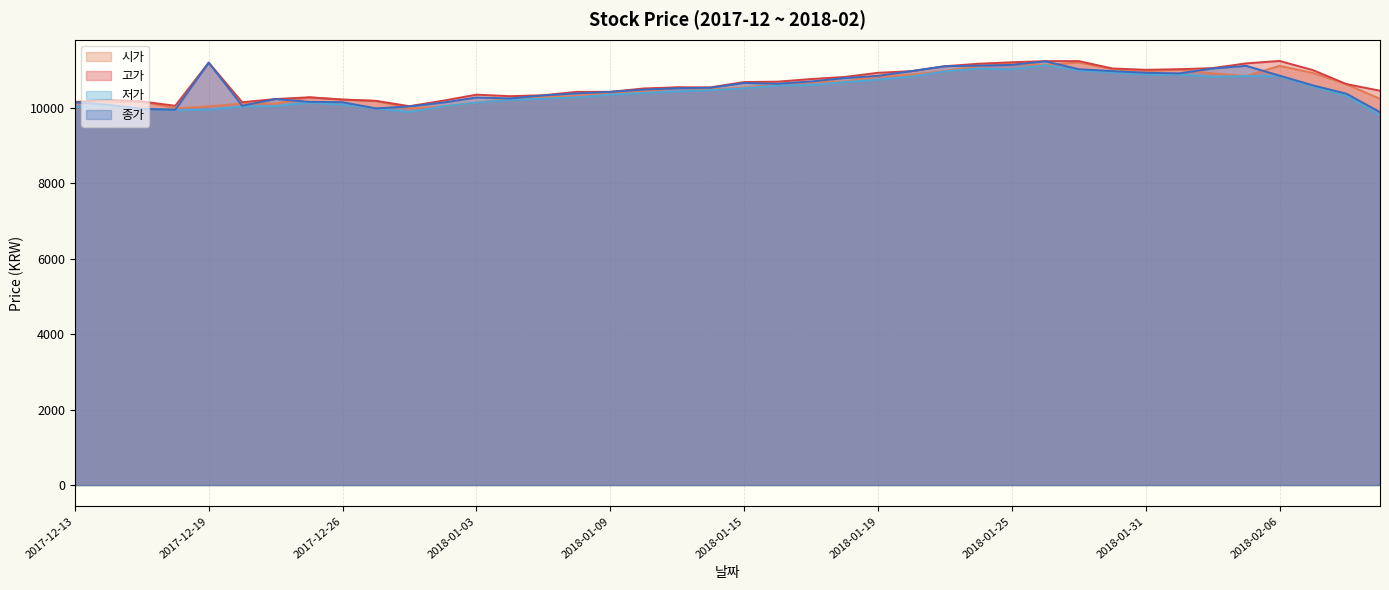

The value of 저가 at 2018-01-08 is 10285. True or false?

True